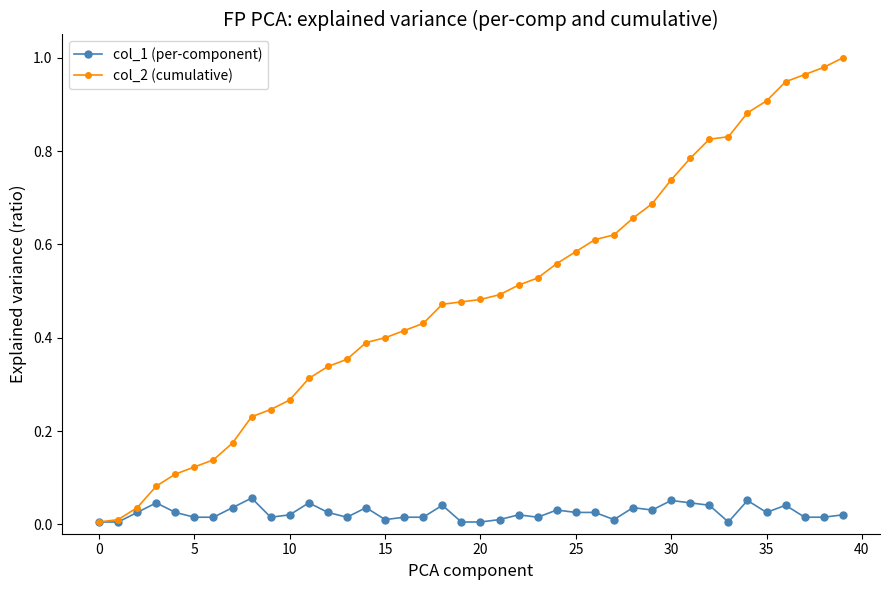

Which series has the largest total across all categories?

col_2 (cumulative)